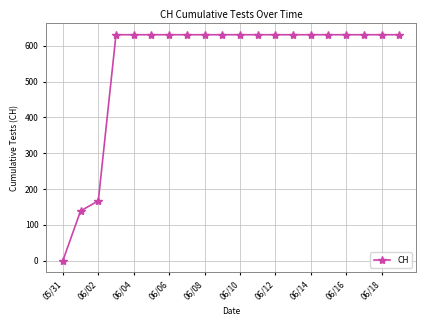

What is the maximum value shown in the chart?

631